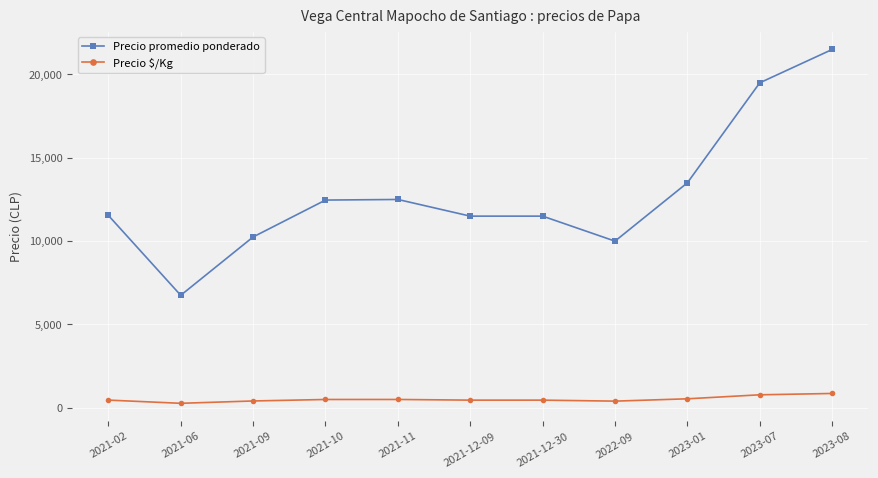

What are all the series names shown in the legend?

Precio promedio ponderado, Precio $/Kg